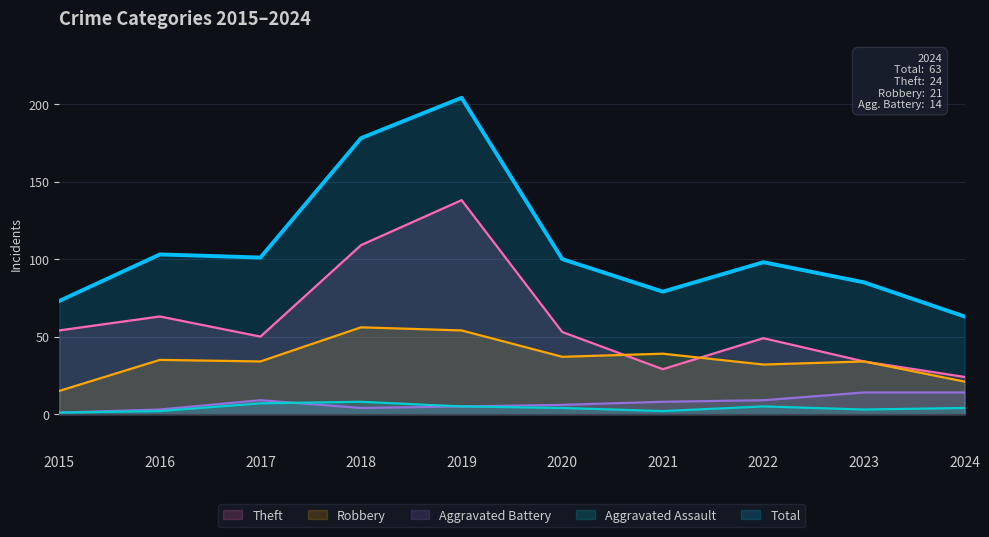

Which has a higher value, 2015 or 2016?

2016